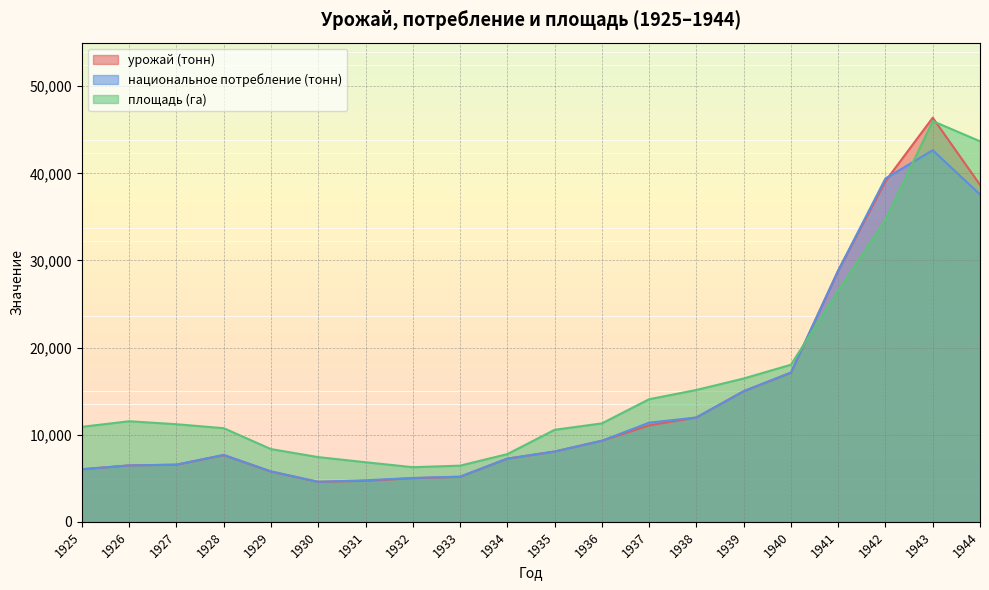

True or false: площадь (га) and национальное потребление (тонн) intersect in this chart.

True